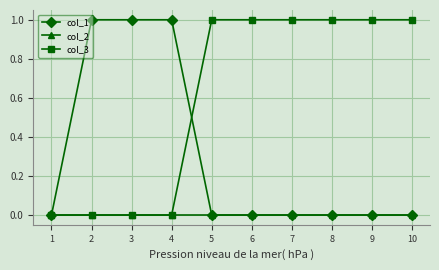

Reading left to right, list all the values displayed in this chart.

col_1: 0	1	1	1	0	0	0	0	0	0
col_2: 0	0	0	0	0	0	0	0	0	0
col_3: 0	0	0	0	1	1	1	1	1	1